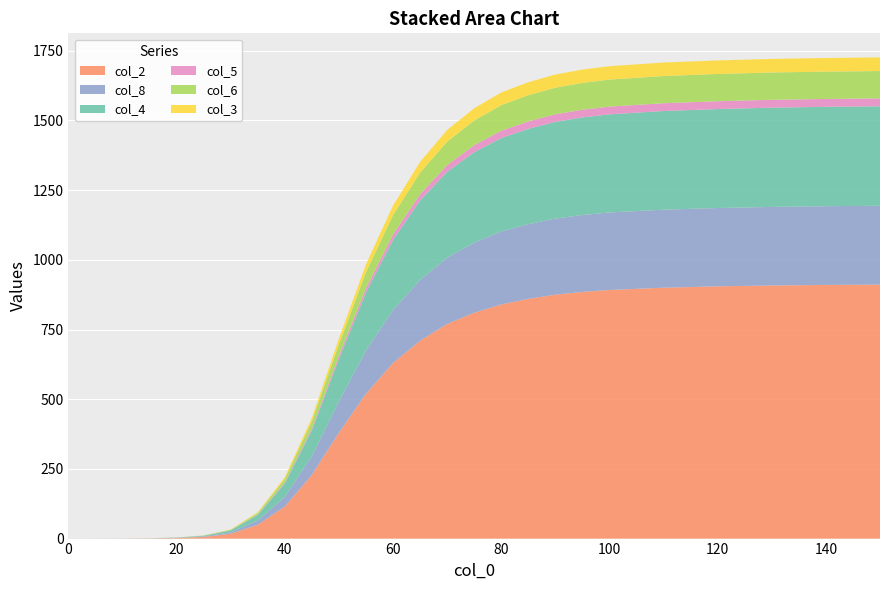

Reading right to left, extract all data points from this chart.

col_2: 150=911.0	140=910.0	130=908.0	120=905.0	110=900.0	100=892.0	95=885.0	90=875.0	85=860.0	80=840.0	75=810.0	70=770.0	65=710.0	60=630.0	55=520.0	50=380.1	45=228.5	40=115.0	35=49.5	30=17.2	25=6.0	20=2.1	15=0.7	10=0.2	5=0.1	0=0.0
col_8: 150=283.0	140=282.5	130=282.0	120=281.0	110=280.0	100=278.0	95=276.0	90=273.0	85=268.0	80=262.0	75=252.0	70=238.0	65=218.0	60=190.0	55=155.0	50=112.0	45=68.0	40=35.3	35=15.1	30=5.2	25=1.8	20=0.6	15=0.2	10=0.1	5=0.0	0=0.0
col_4: 150=357.0	140=356.5	130=356.0	120=355.0	110=354.0	100=352.0	95=350.0	90=347.0	85=342.0	80=335.0	75=324.0	70=308.0	65=285.0	60=252.0	55=208.0	50=152.0	45=92.0	40=47.0	35=20.2	30=7.0	25=2.4	20=0.8	15=0.3	10=0.1	5=0.0	0=0.0
col_5: 150=28.3	140=28.2	130=28.2	120=28.1	110=28.0	100=27.8	95=27.6	90=27.3	85=26.8	80=26.2	75=25.3	70=24.0	65=22.2	60=19.6	55=16.2	50=11.8	45=7.2	40=3.7	35=1.6	30=0.5	25=0.2	20=0.1	15=0.0	10=0.0	5=0.0	0=0.0
col_6: 150=98.2	140=98.1	130=98.0	120=97.8	110=97.5	100=96.9	95=96.3	90=95.3	85=93.8	80=91.8	75=88.7	70=84.2	65=77.8	60=68.8	55=56.8	50=41.5	45=25.2	40=12.9	35=5.5	30=1.9	25=0.7	20=0.2	15=0.1	10=0.0	5=0.0	0=0.0
col_3: 150=48.9	140=48.8	130=48.7	120=48.6	110=48.4	100=48.1	95=47.8	90=47.3	85=46.6	80=45.6	75=44.0	70=41.8	65=38.6	60=34.2	55=28.2	50=20.6	45=12.5	40=6.4	35=2.8	30=1.0	25=0.3	20=0.1	15=0.0	10=0.0	5=0.0	0=0.0